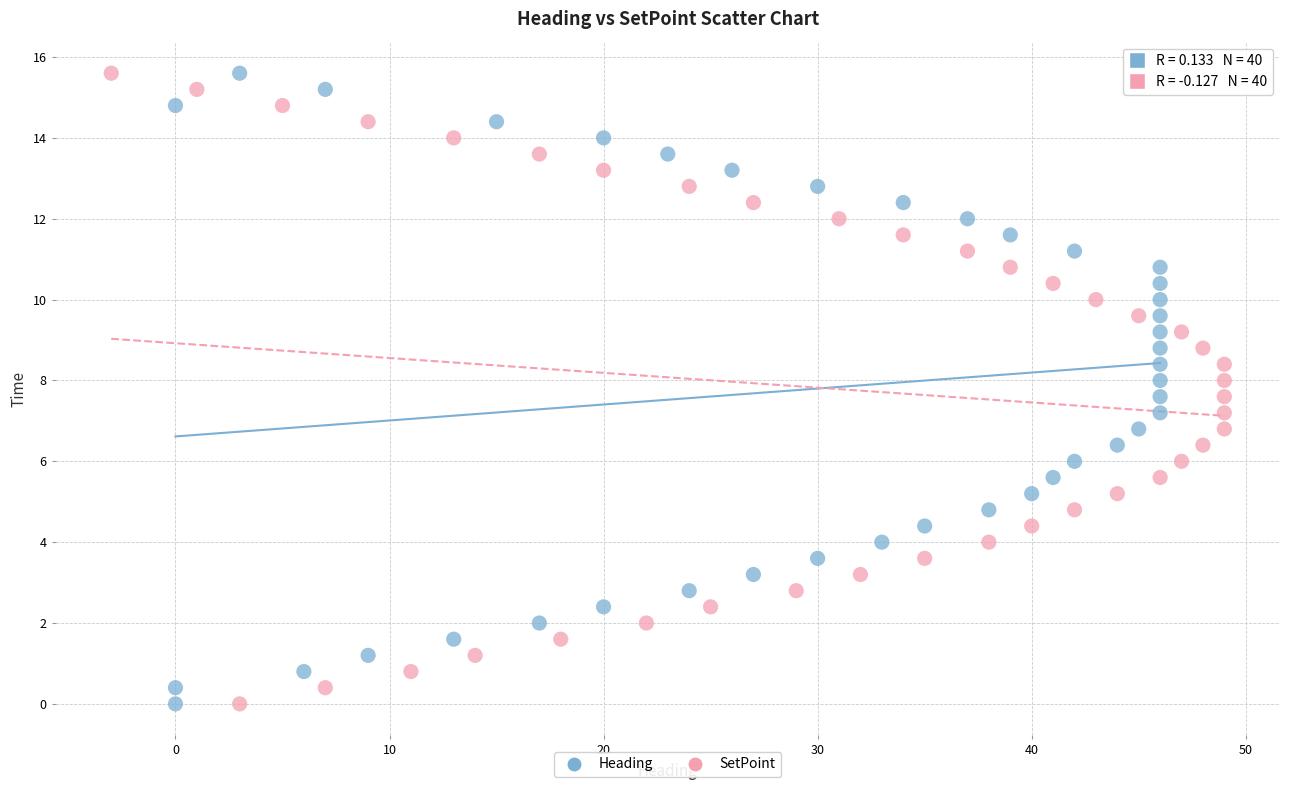

What are all the series names shown in the legend?

Heading, SetPoint